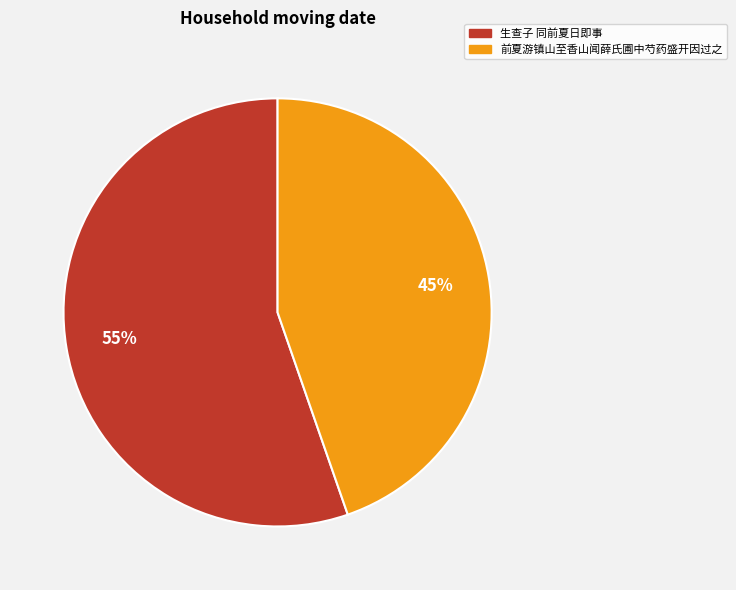

Which category has the smallest portion of the pie?

前夏游镇山至香山闻薛氏圃中芍药盛开因过之